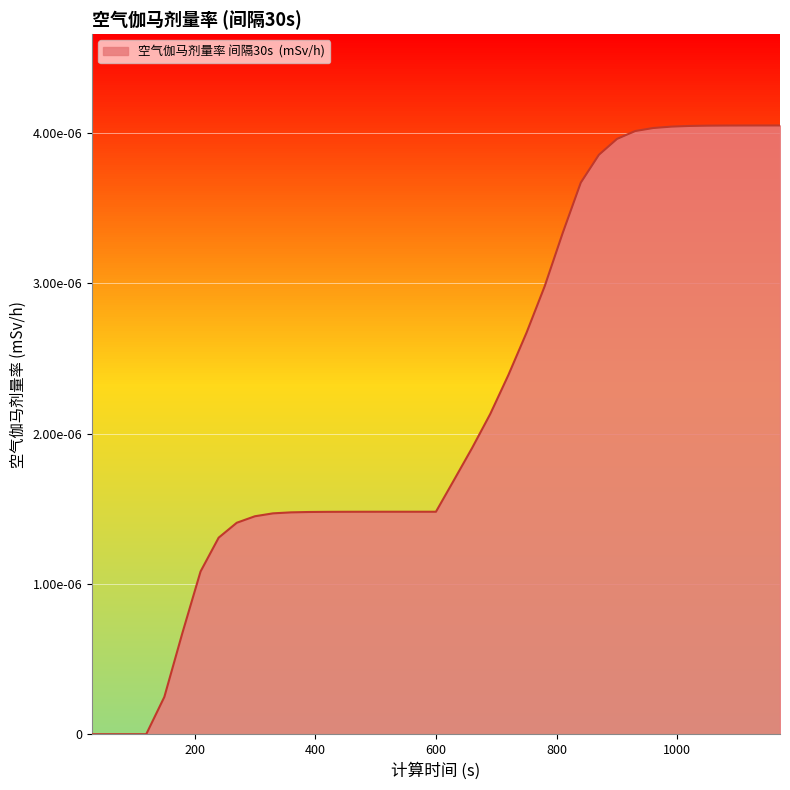

Does the chart display data point markers on the line(s)?

No